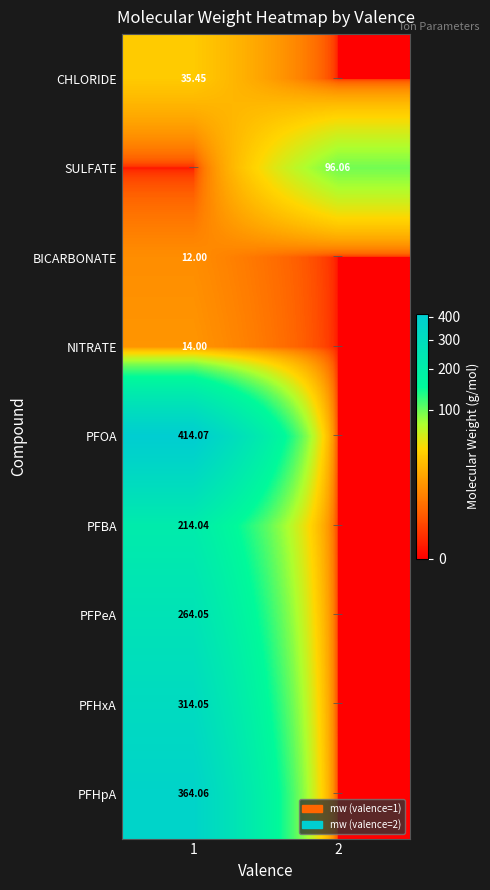

What is the sum of the PFHxA values at 2 and 1?

314.1